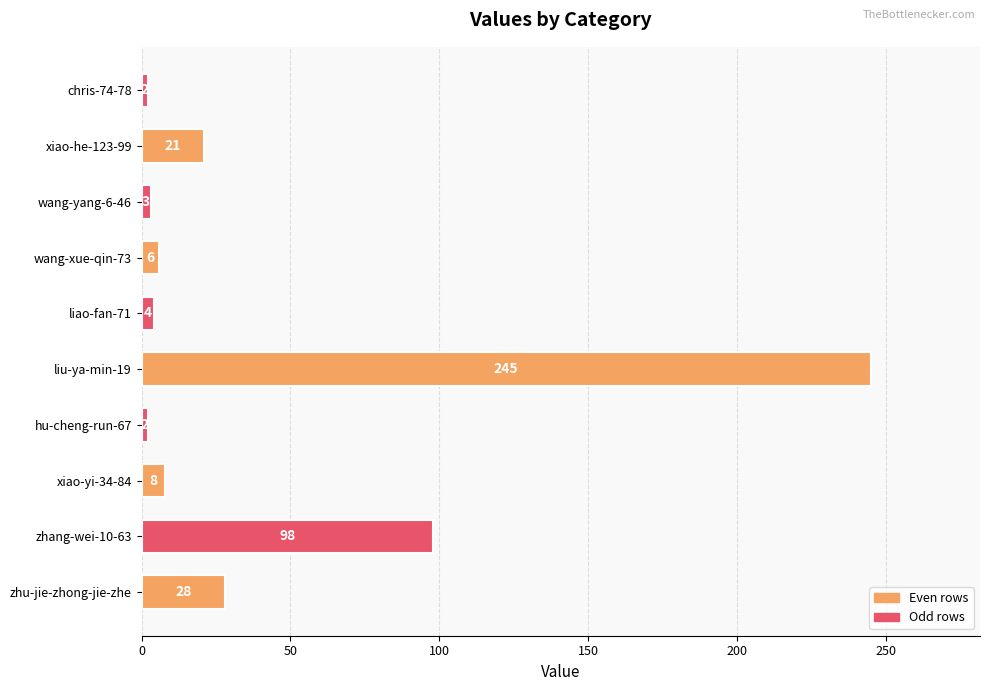

What is the average value?

42